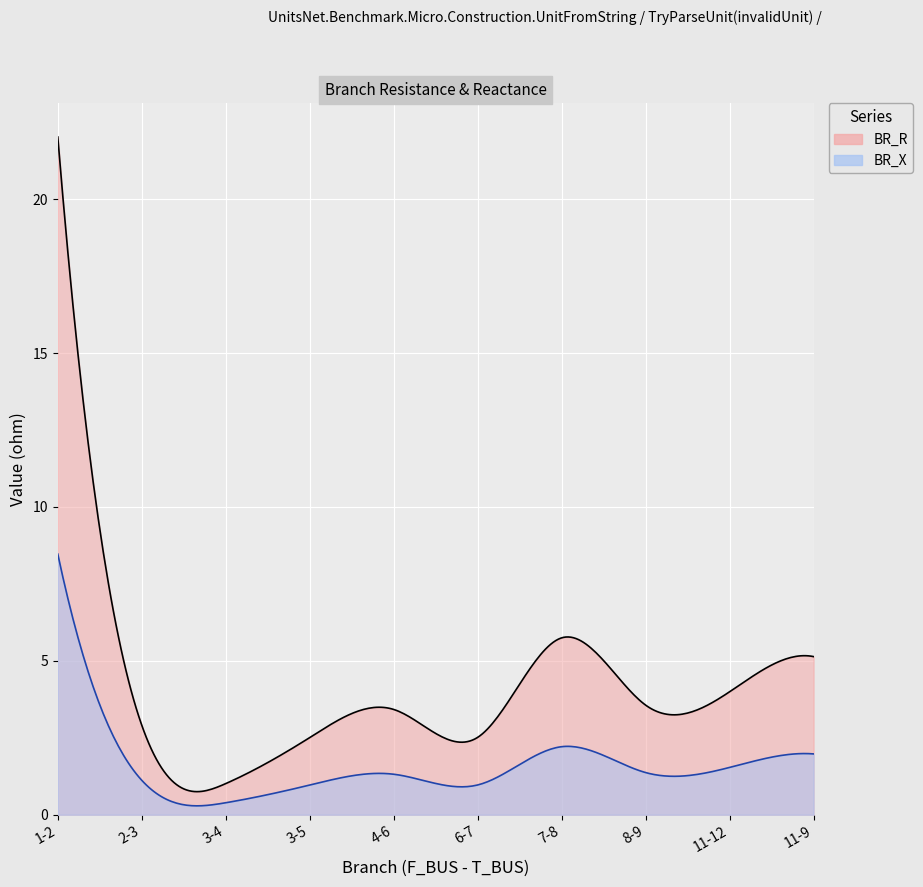

Read the BR_X value at 8-9.

1.4